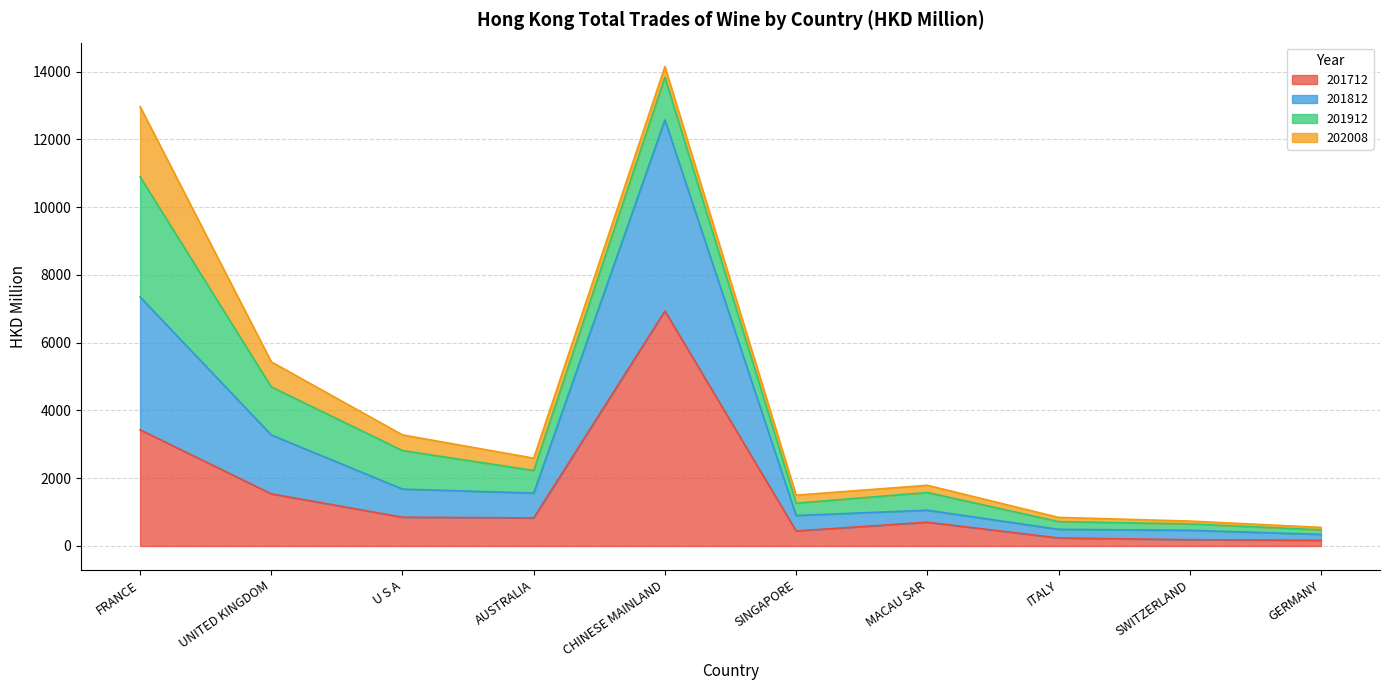

At which category does 201712 reach its first local peak?

CHINESE MAINLAND